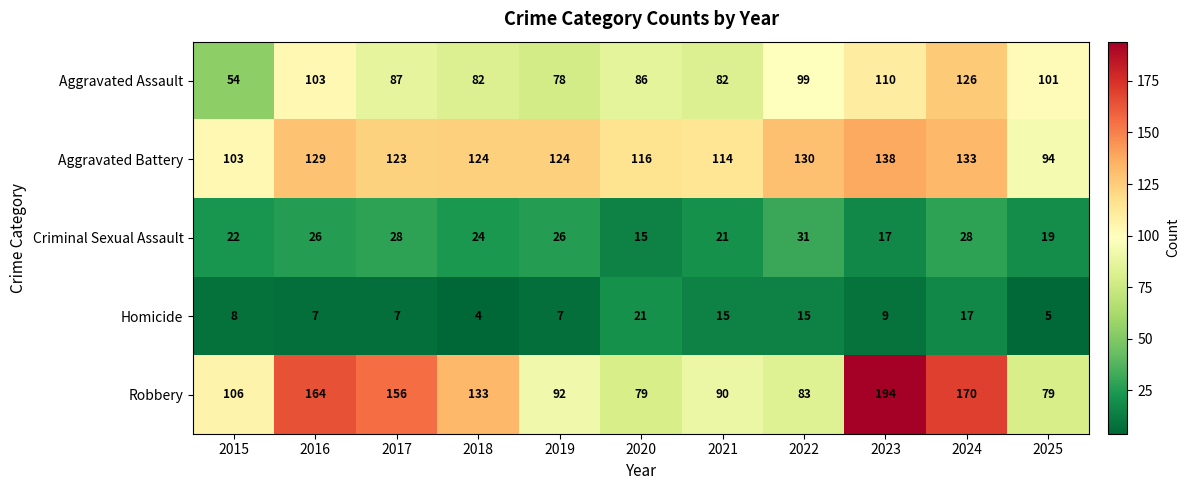

Which category has the lowest value across all series?

2018